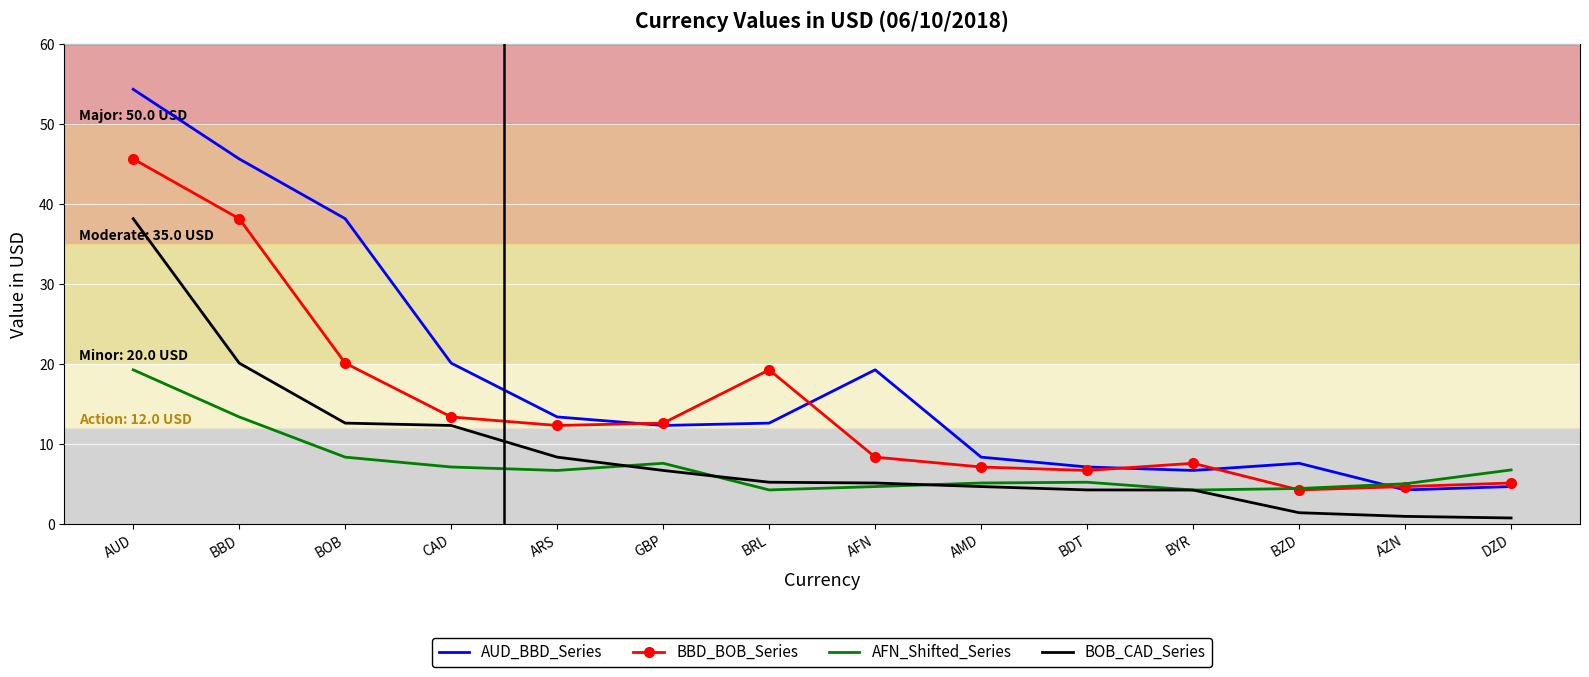

Which series has the largest range (max minus min)?

AUD_BBD_Series